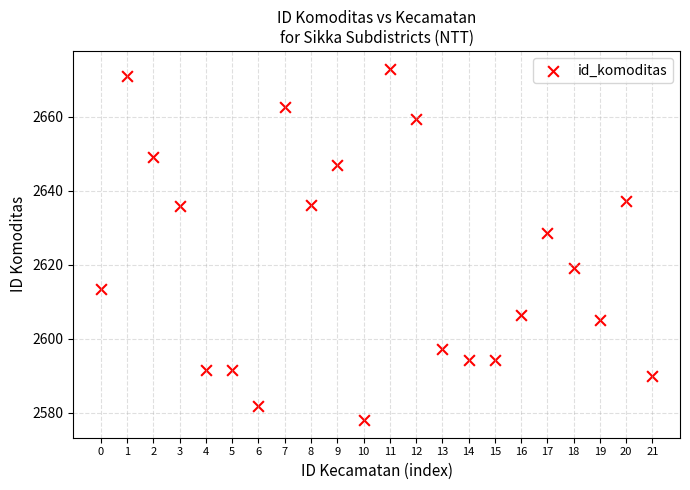

What Y value in the scatter plot is closest to 2625?

2628.5